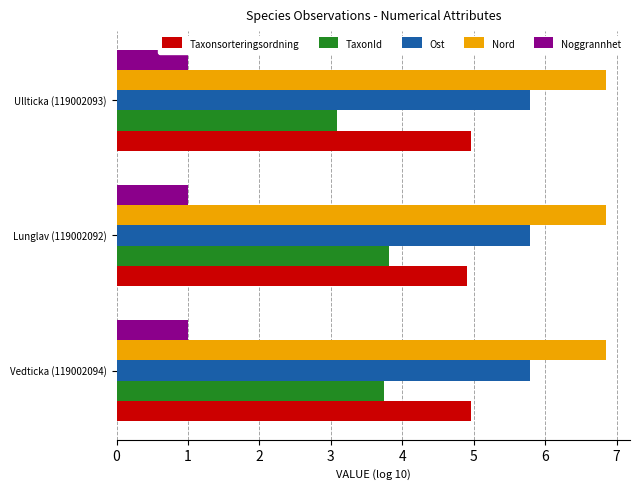

How many categories are shown in the chart?

3